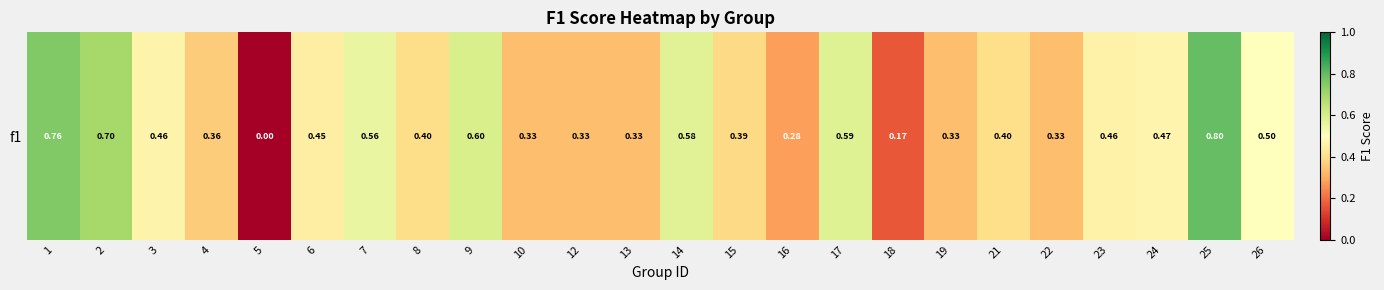

How many positive values are there?

23